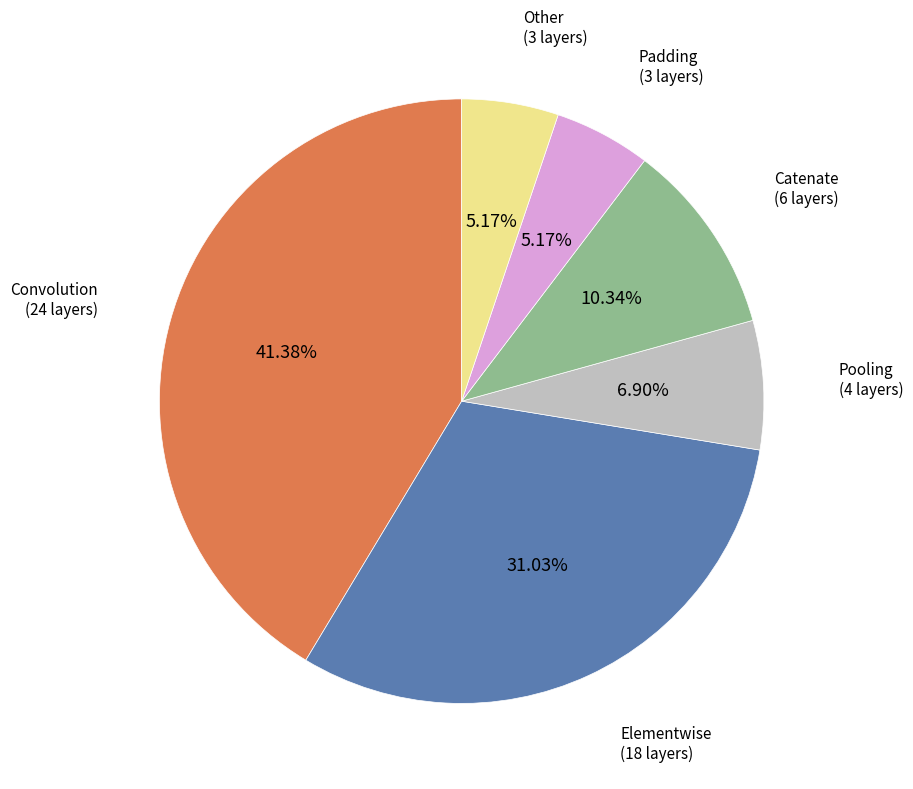

What portion of the pie excludes Elementwise?

69.0%